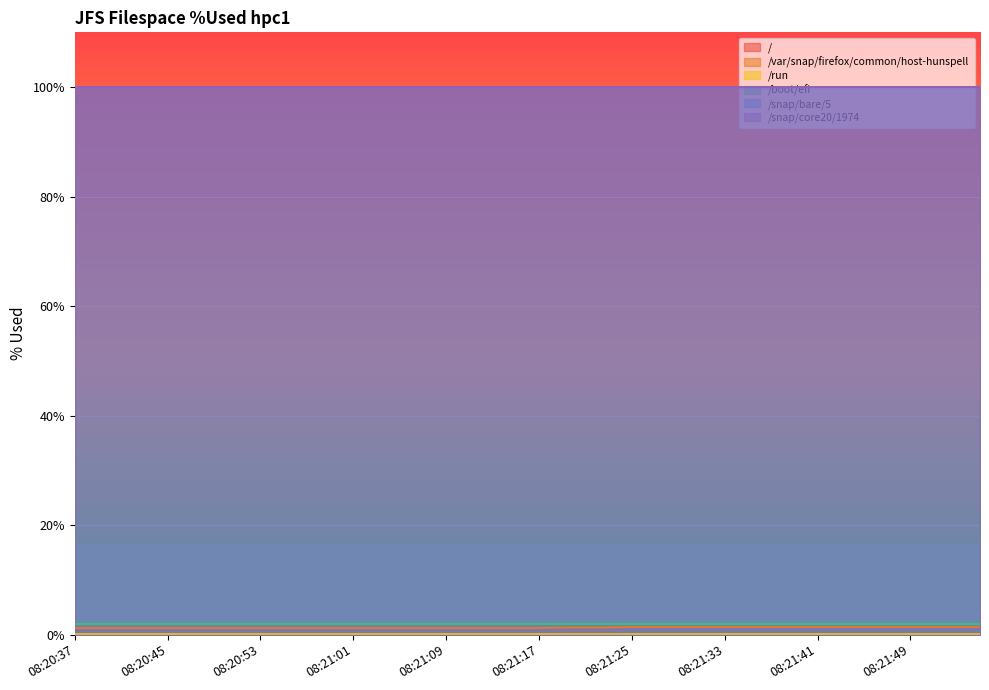

What is the minimum value for /snap/bare/5?

100.0